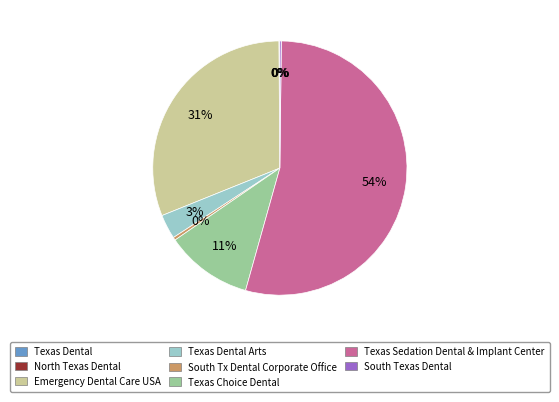

Is there a majority slice in this chart?

Yes